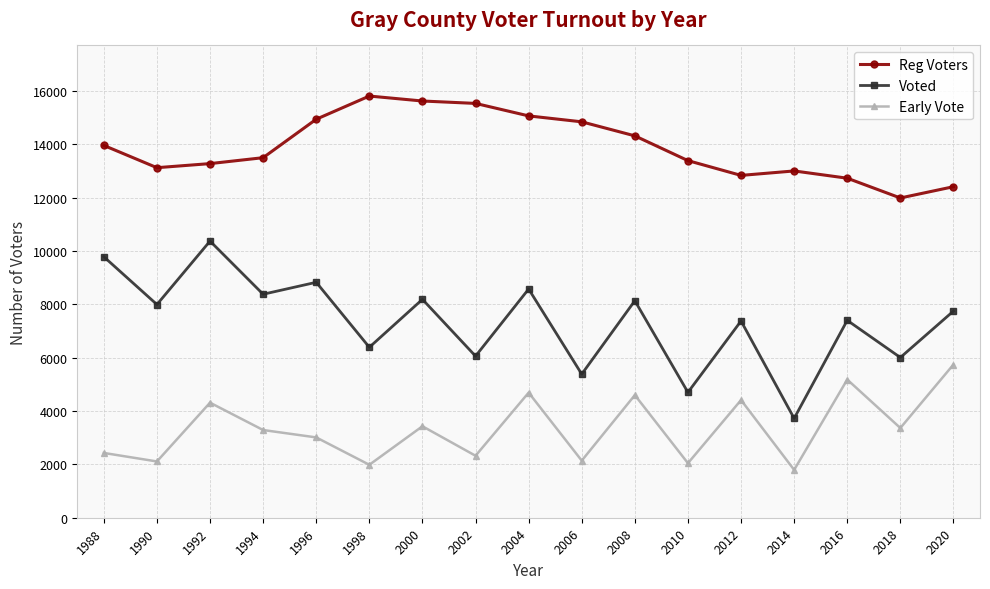

Which series has the largest total across all categories?

Reg Voters